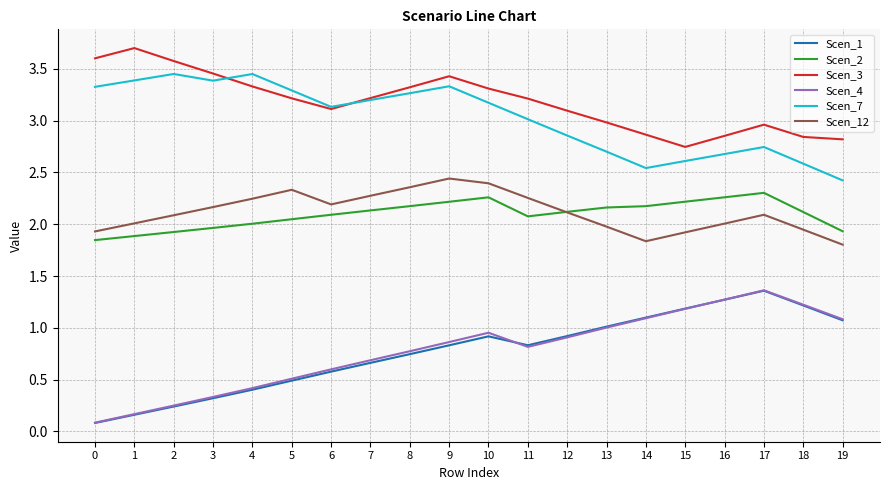

At how many categories does at least one series exceed 2?

20